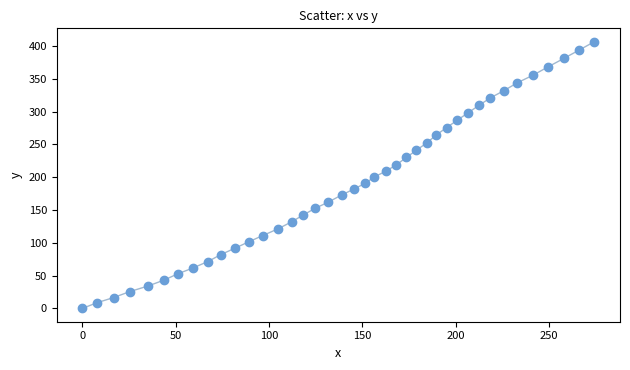

What is the range of X values (max minus min)?

274.2